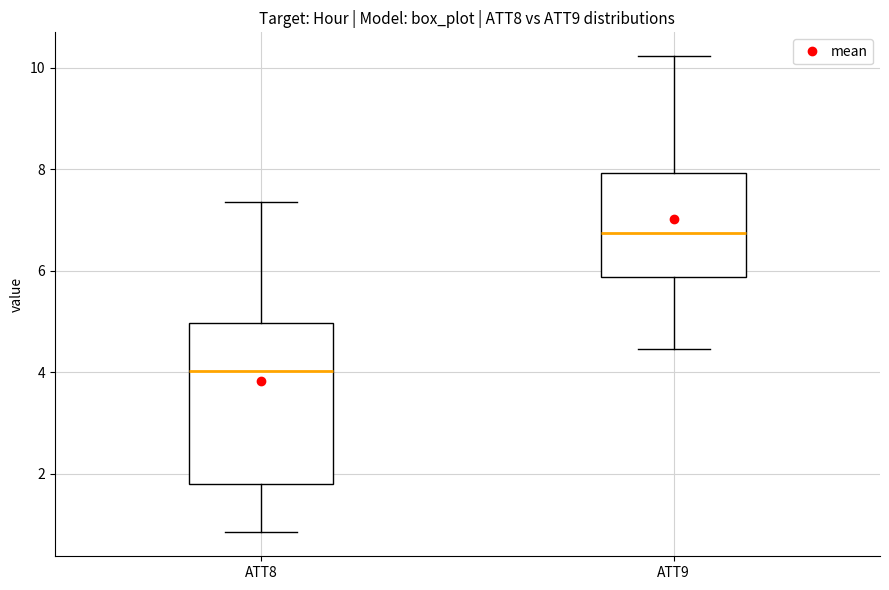

Where is the lower edge of the box for ATT8 on the y-axis? The values are not printed on the chart, so give them approximately, as read against the axis.

1.8